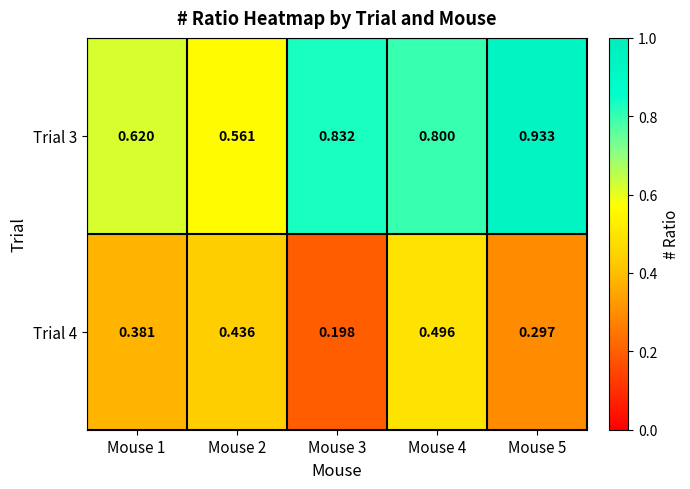

Is the value of Trial 4 at Mouse 2 greater than the value of Trial 3 at Mouse 5?

No